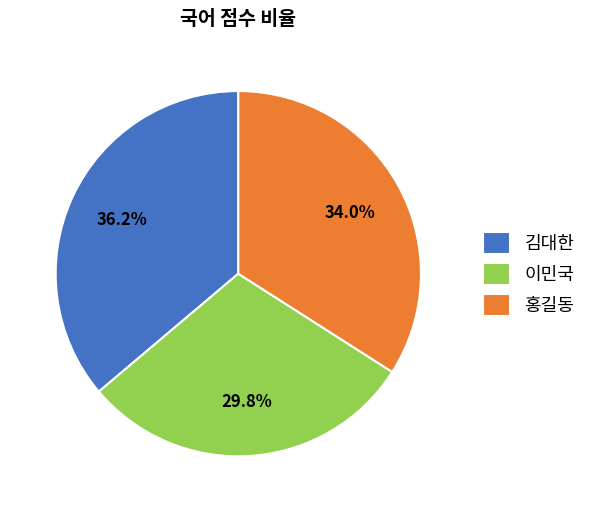

Does 홍길동 represent more than half of the total?

No